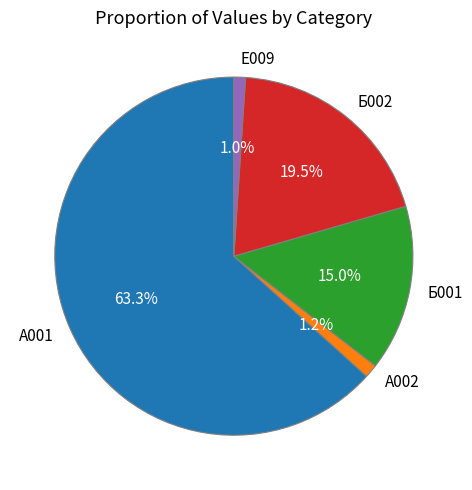

Is there any slice that represents more than half of the pie?

Yes